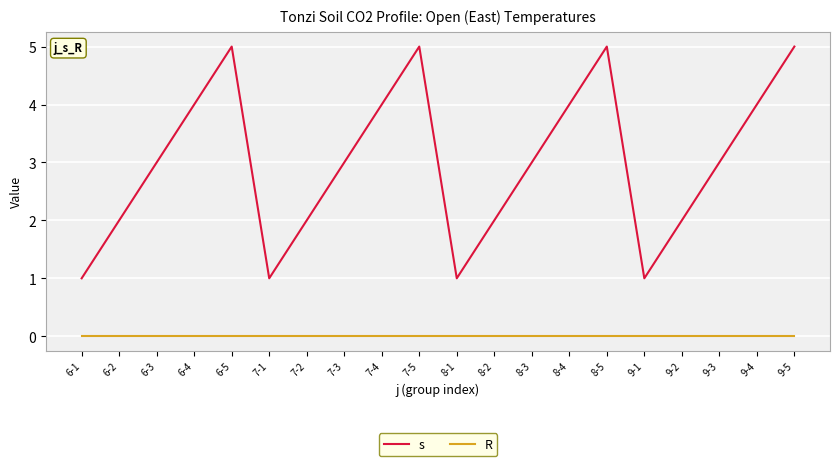

True or false: s has a value of 2 at 8-5.

False